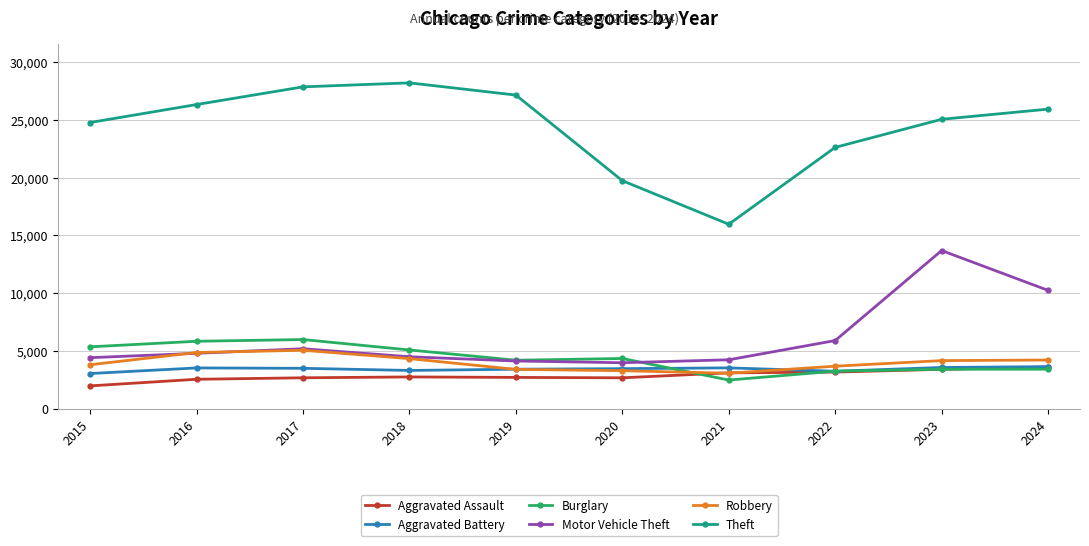

What is the value of the Aggravated Assault point at the 6th from the left?

2658